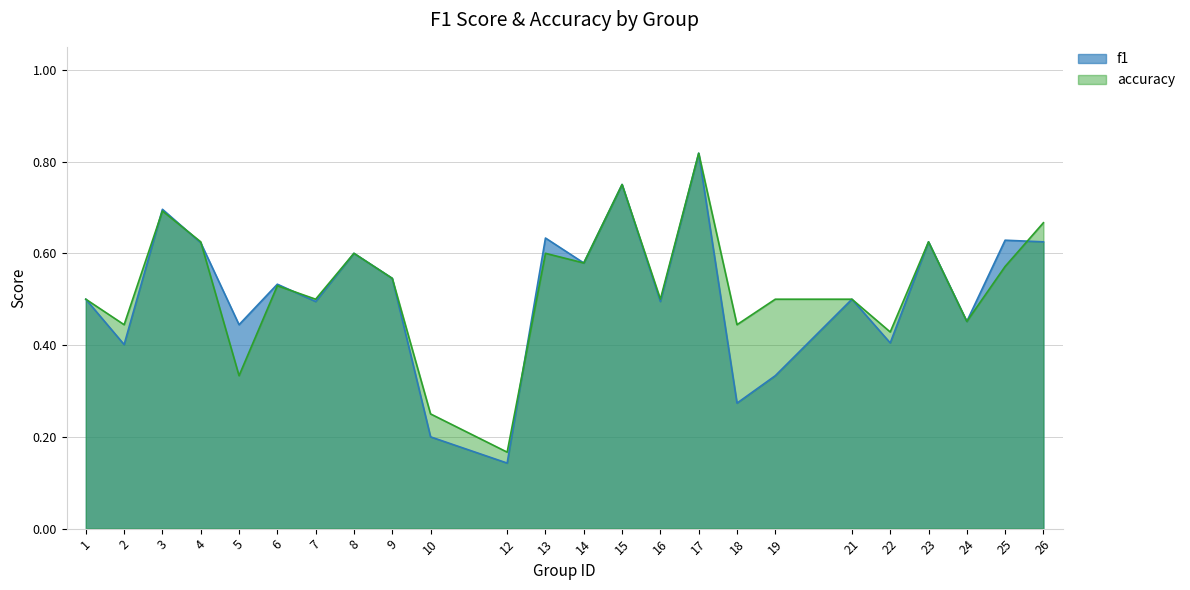

What is the sum of all f1 values?

12.3